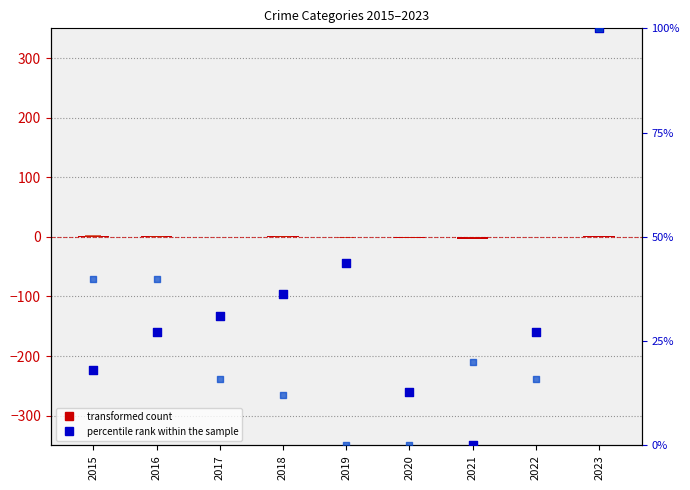

Which series has the largest Y range (max minus min)?

percentile rank within the sample